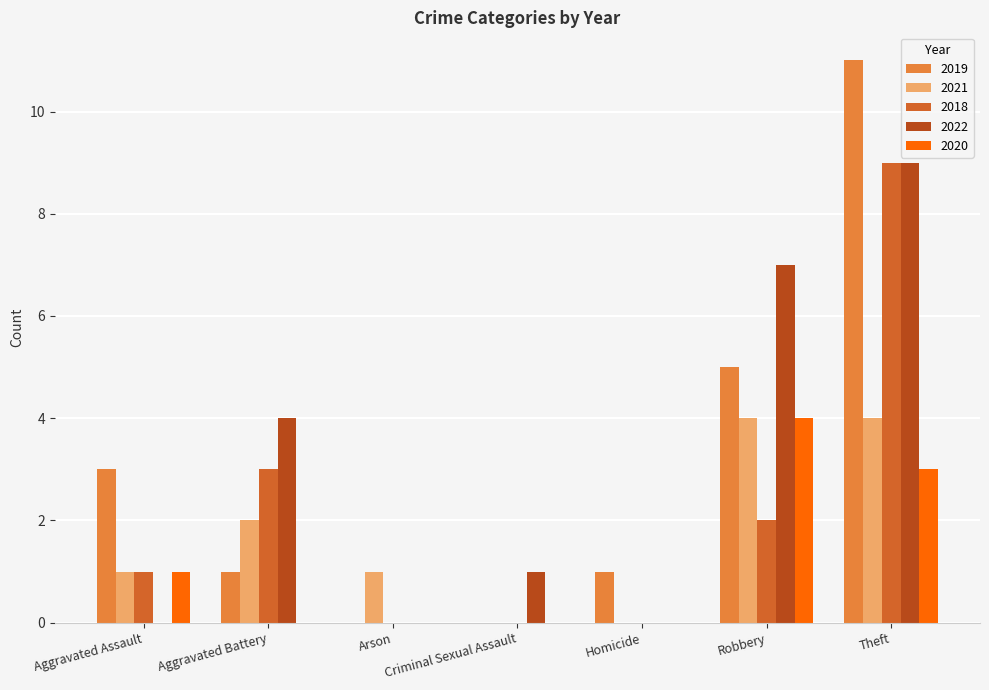

How many distinct data groups are displayed?

5